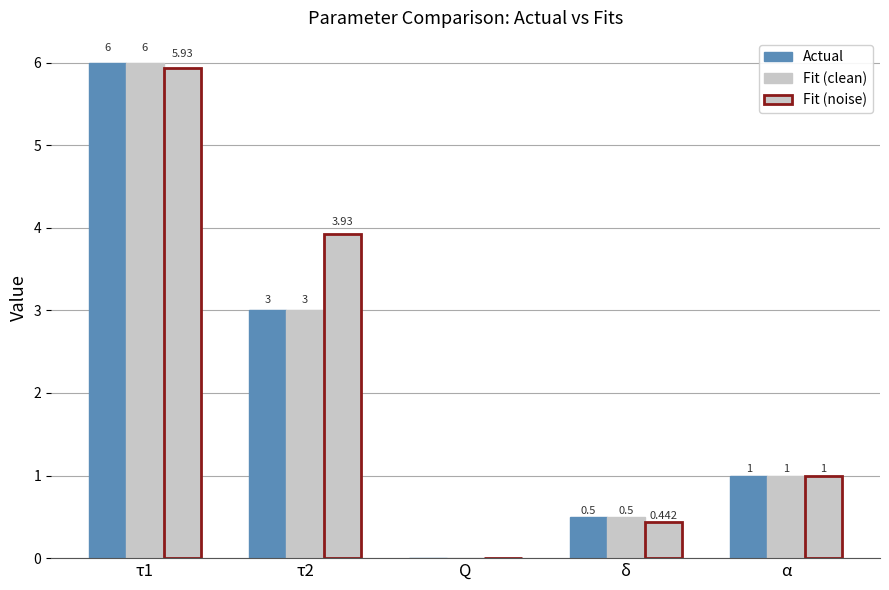

Reading left to right, what are all the values shown in this chart?

Actual: 6.0	3.0	0.0	0.5	1.0
Fit (clean): 6.0	3.0	0.0	0.5	1.0
Fit (noise): 5.9	3.9	0.0	0.4	1.0